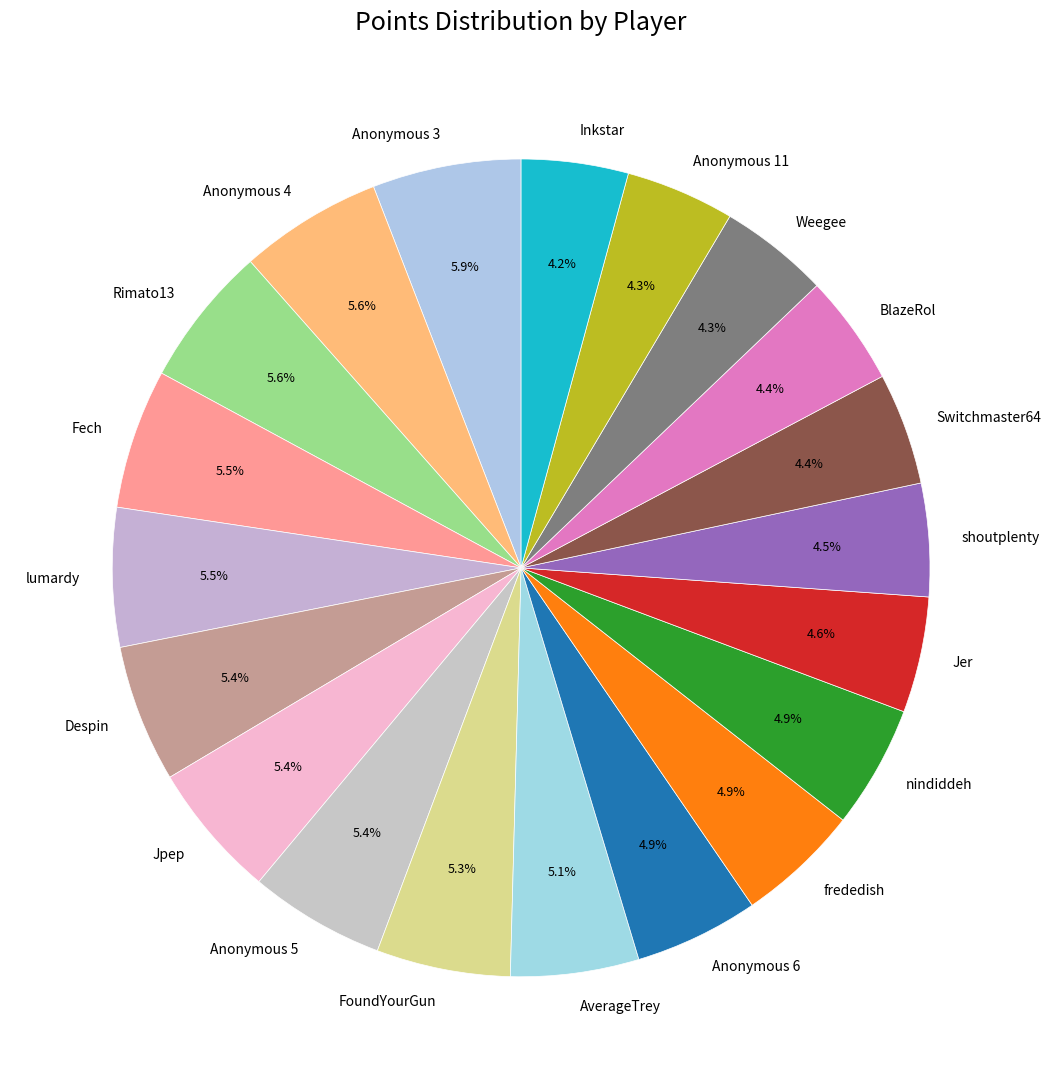

Does BlazeRol represent more than half of the total?

No